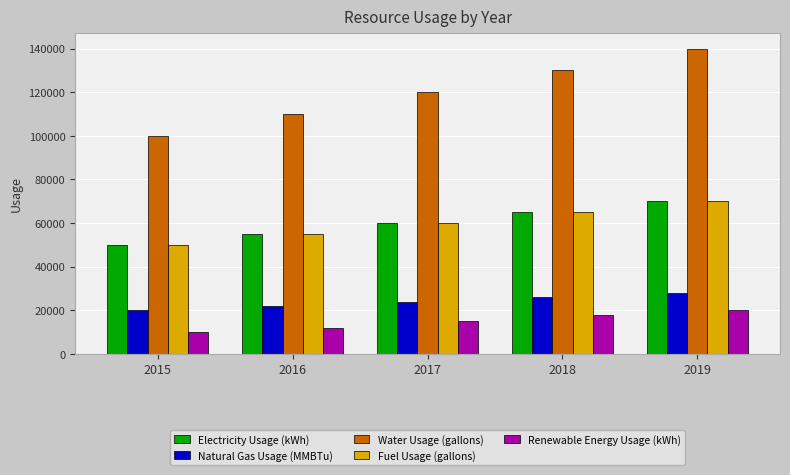

Read the Natural Gas Usage (MMBTu) value at 2015, to the nearest 100.

20000